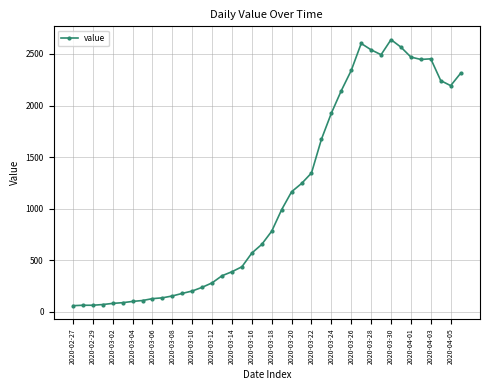

True or false: the data has more than 0 interior local peaks.

True